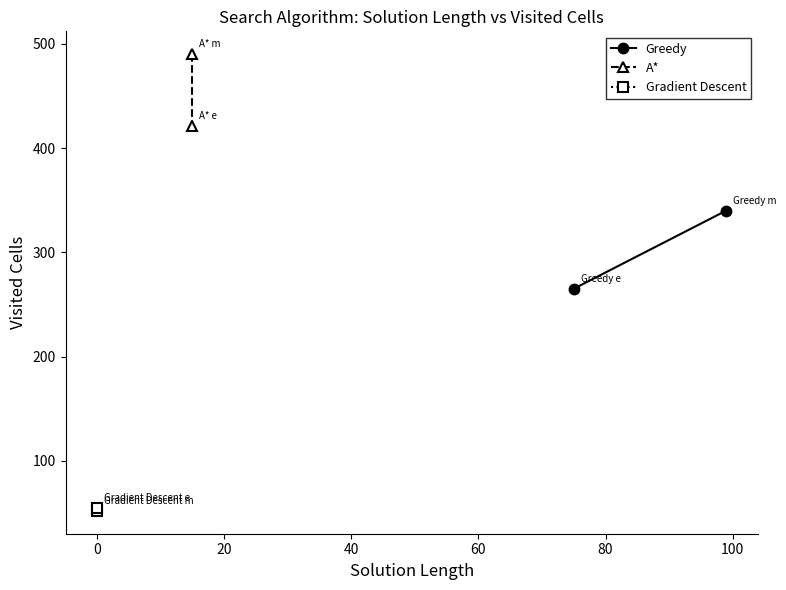

At how many categories does at least one series exceed 308?

2